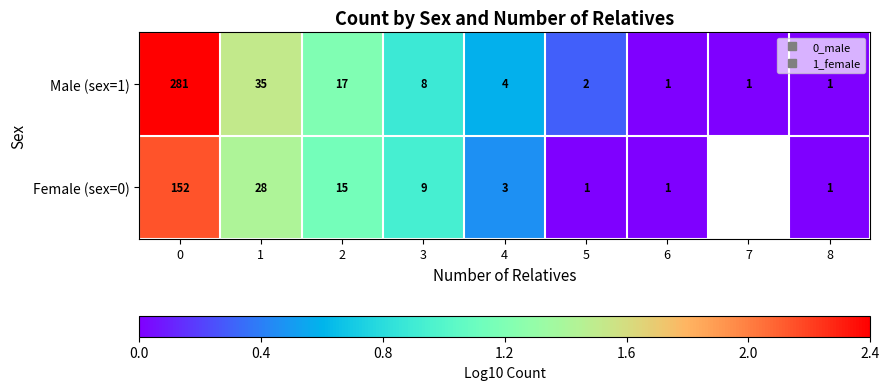

Is the value of Female (sex=0) at 5 greater than the value of Male (sex=1) at 6?

No